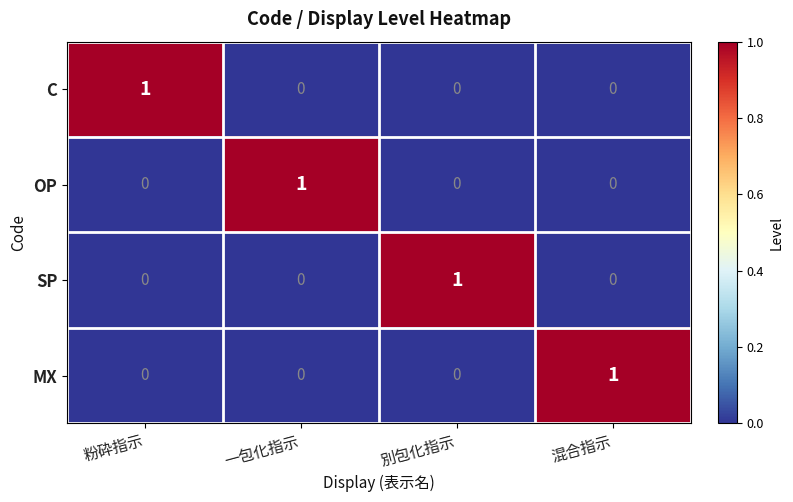

Reading left to right, what are all the values shown in this chart?

C: 1	0	0	0
OP: 0	1	0	0
SP: 0	0	1	0
MX: 0	0	0	1